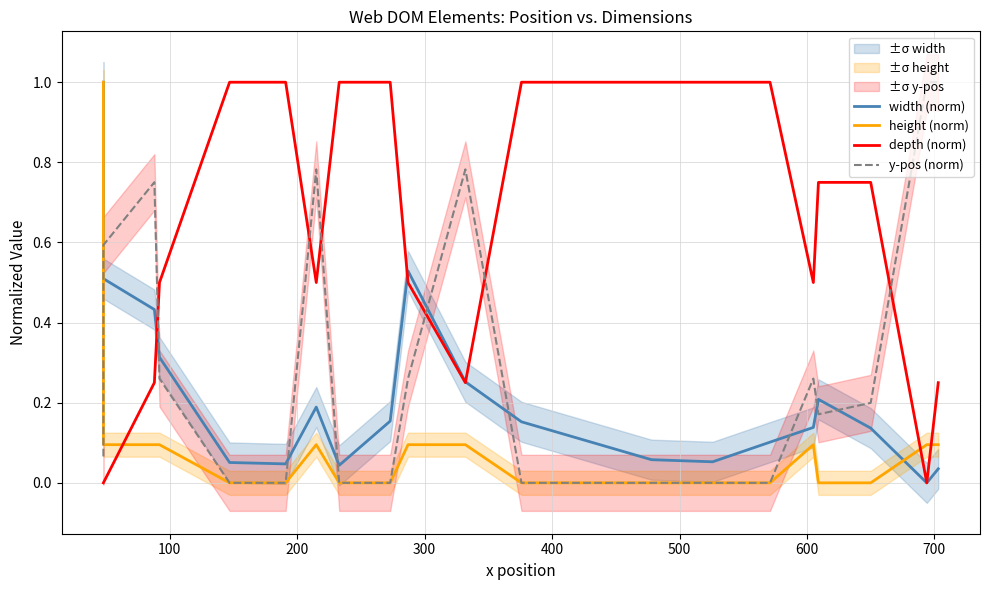

True or false: width (norm) and depth (norm) cross at least once.

True